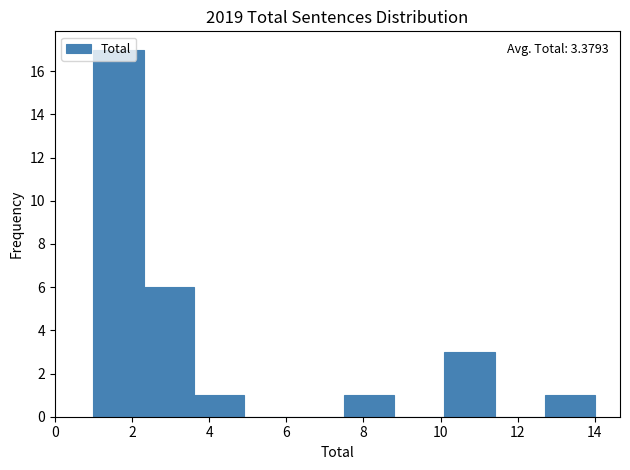

Which range on the x-axis has the tallest bar?

1.0 to 2.3